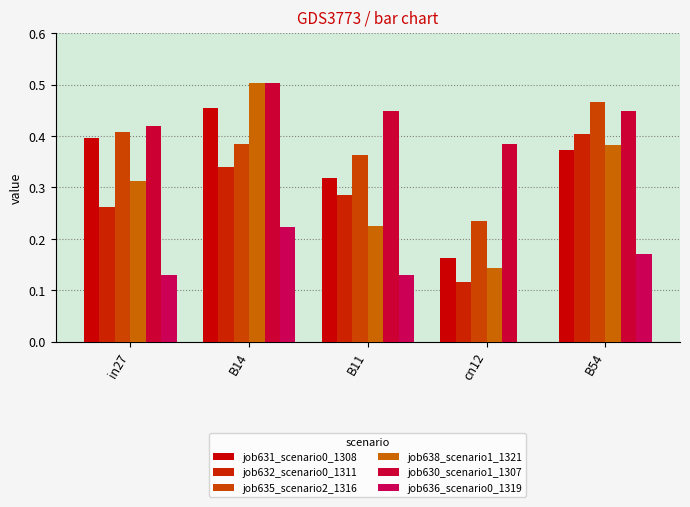

Reading left to right, list all the values displayed in this chart.

job631_scenario0_1308: 0.4	0.5	0.3	0.2	0.4
job632_scenario0_1311: 0.3	0.3	0.3	0.1	0.4
job635_scenario2_1316: 0.4	0.4	0.4	0.2	0.5
job638_scenario1_1321: 0.3	0.5	0.2	0.1	0.4
job630_scenario1_1307: 0.4	0.5	0.4	0.4	0.4
job636_scenario0_1319: 0.1	0.2	0.1	0.0	0.2